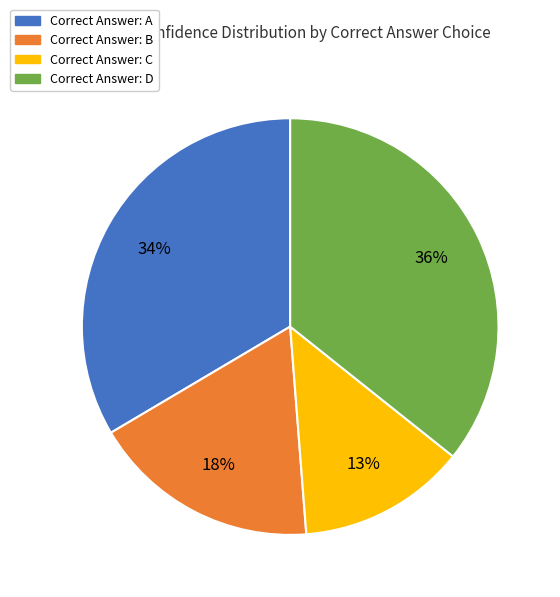

To the nearest percent, what is the difference between the largest and smallest slice percentages?

23%